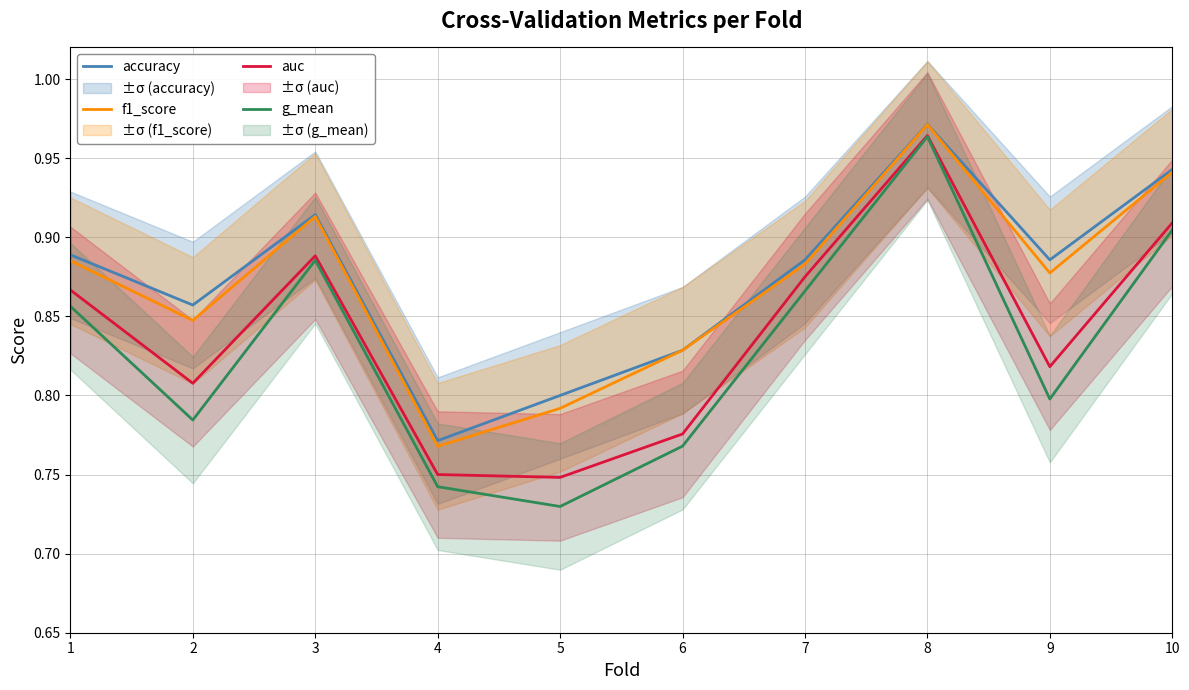

Is this an area chart (filled region under the line)?

No